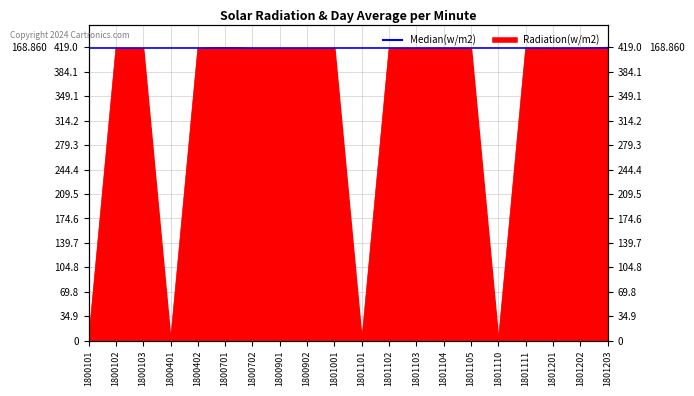

Which category has the highest value across all series?

1801203